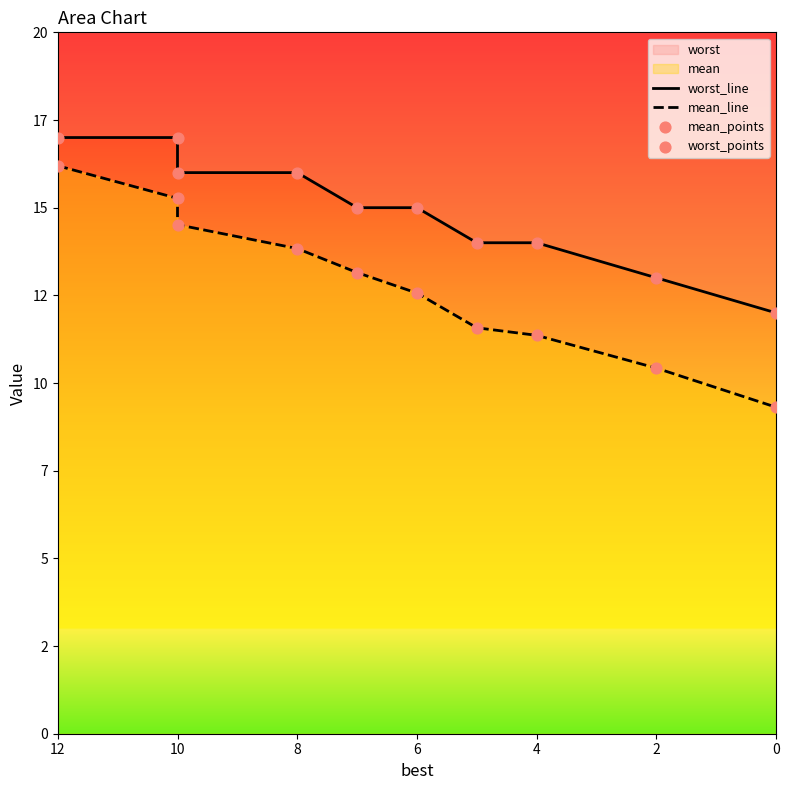

Which series has the widest spread of Y values?

mean_line